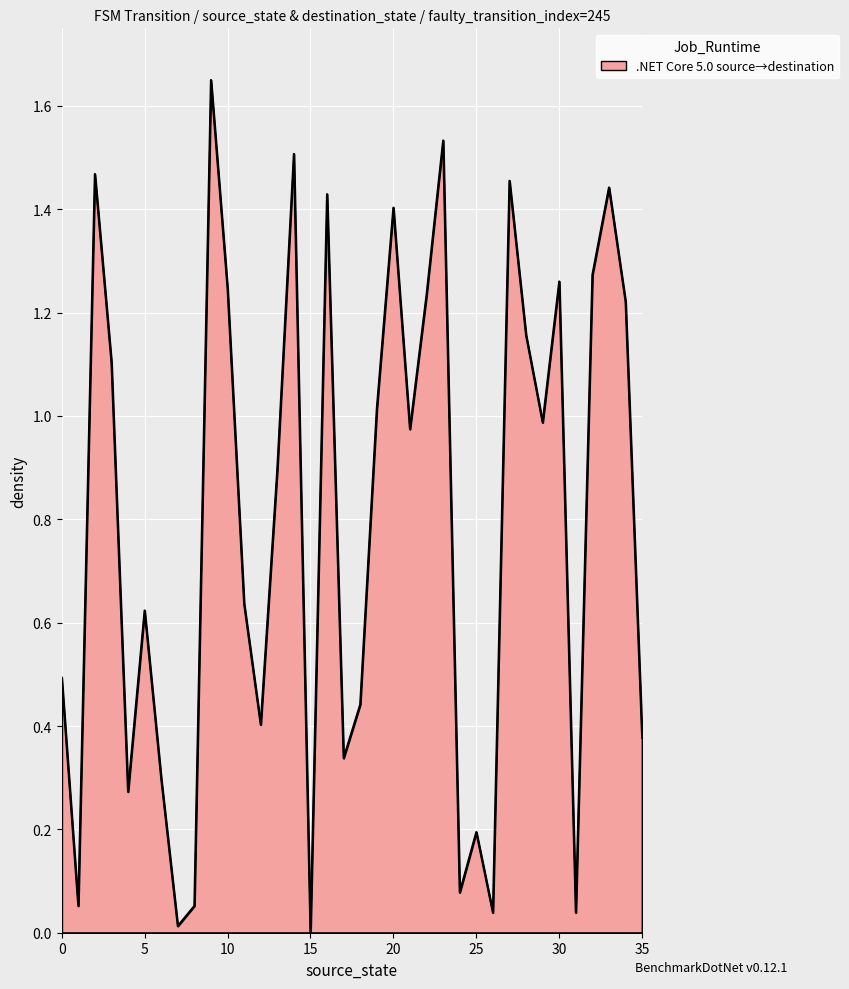

What is the value of the 1st point from the left?

0.5